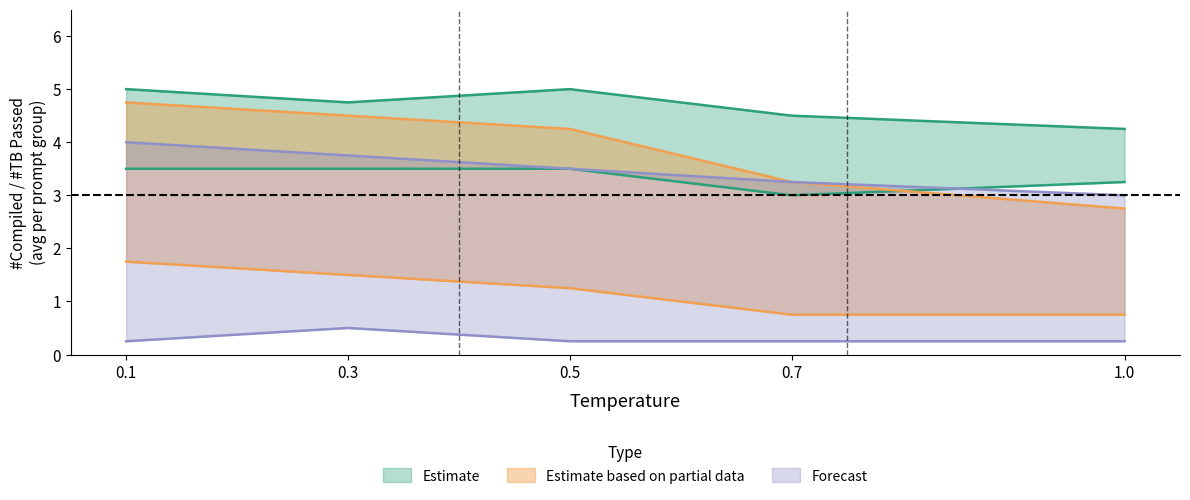

Is the value of basic_compiled at 1.0 greater than the value of tb_passed_lower at 0.1?

Yes